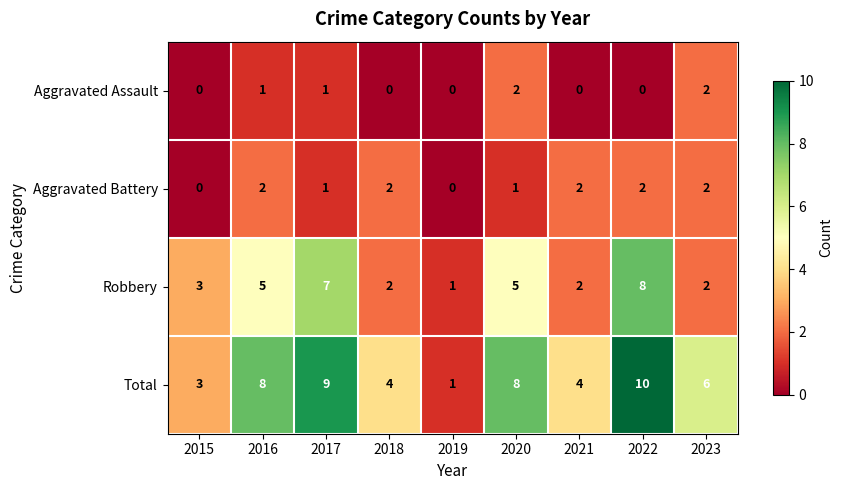

Between 2019 and 2021, which series saw the biggest shift?

Total